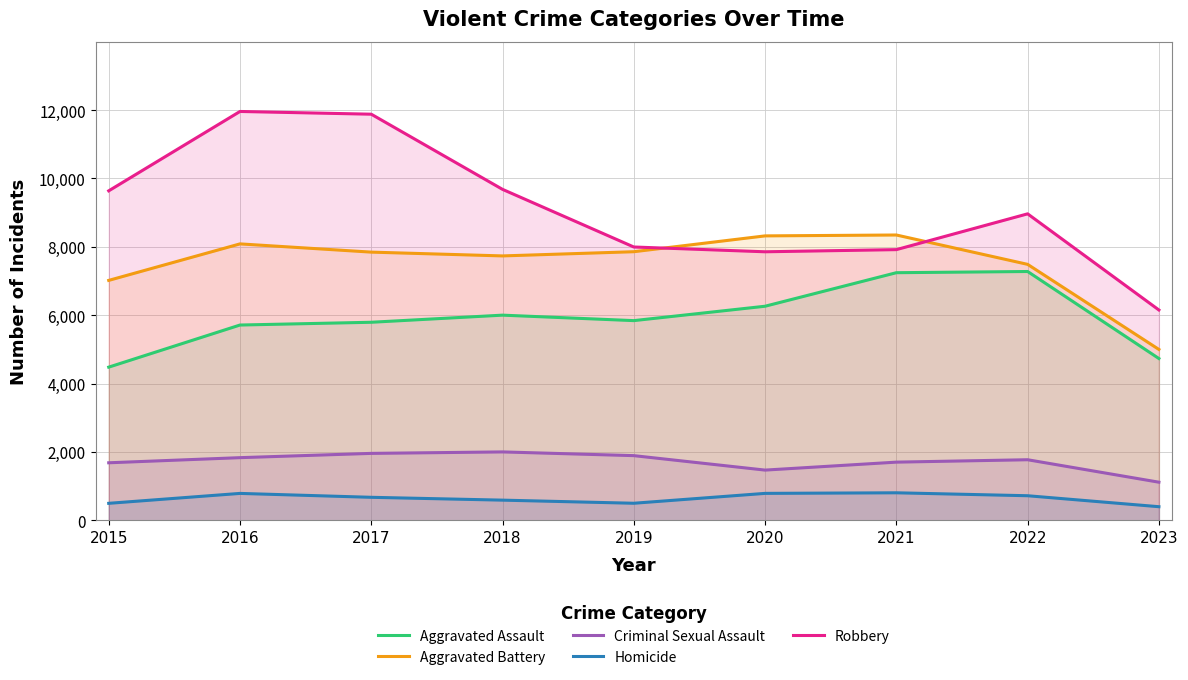

What are all the series names shown in the legend?

Aggravated Assault, Aggravated Battery, Criminal Sexual Assault, Homicide, Robbery